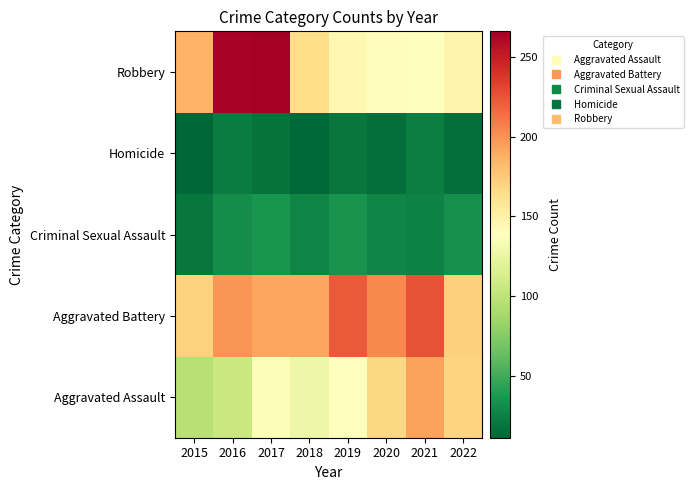

At which category does the chart reach its peak across all series?

2017